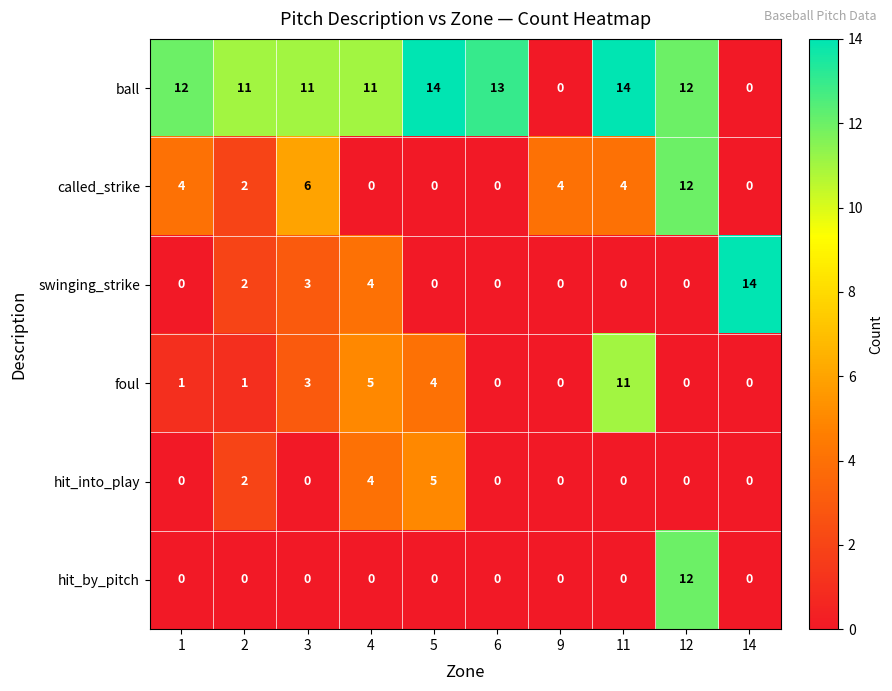

Count the number of categories in the chart.

10